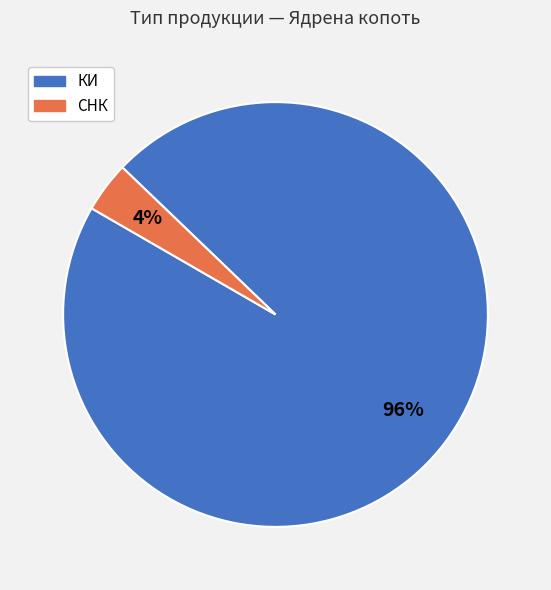

To the nearest percent, what is the difference between the largest and smallest slice percentages?

92%